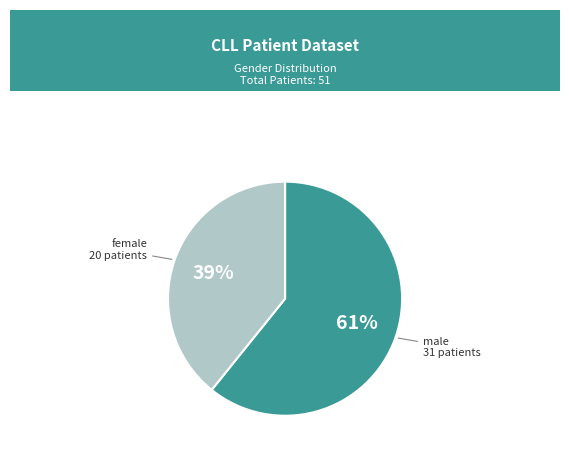

To the nearest percent, what is the average slice percentage?

50%